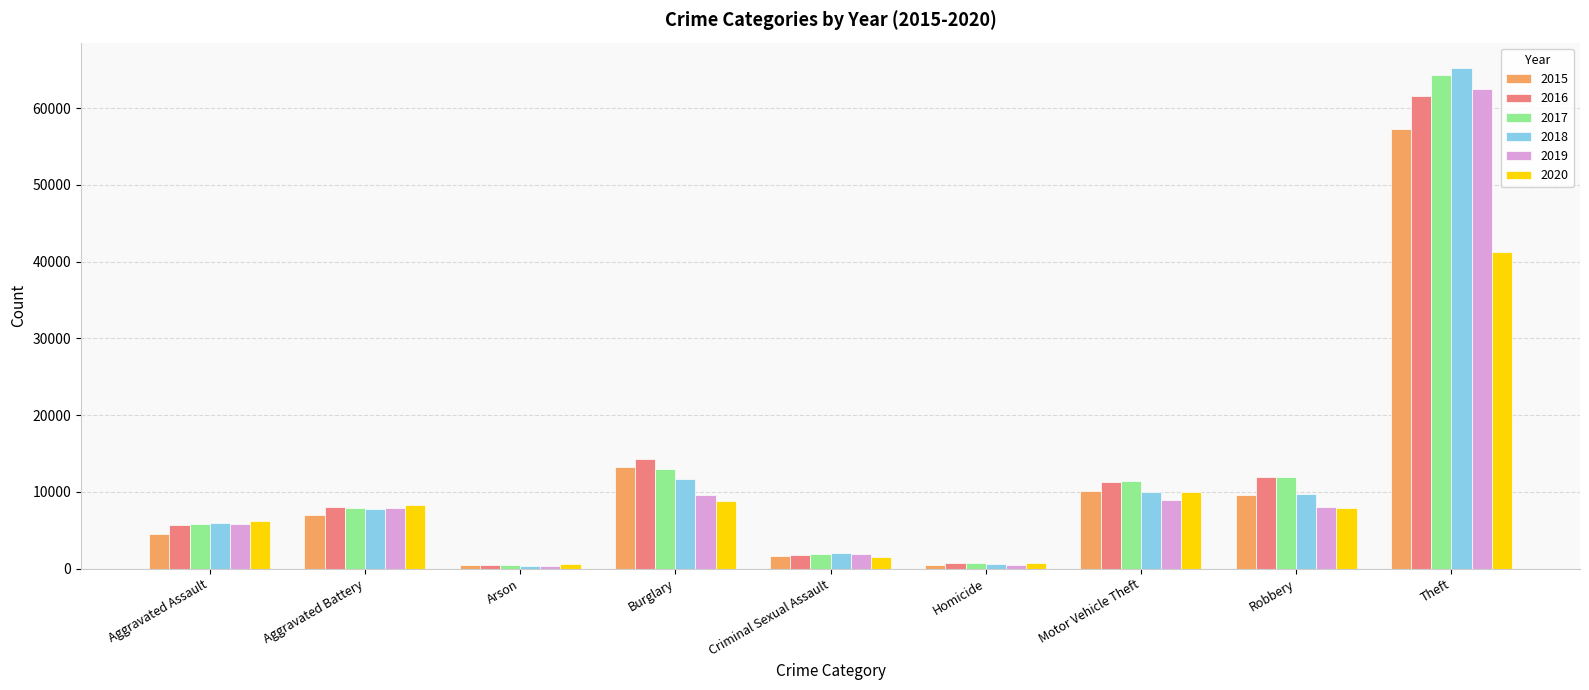

What is the greatest value displayed?

65285